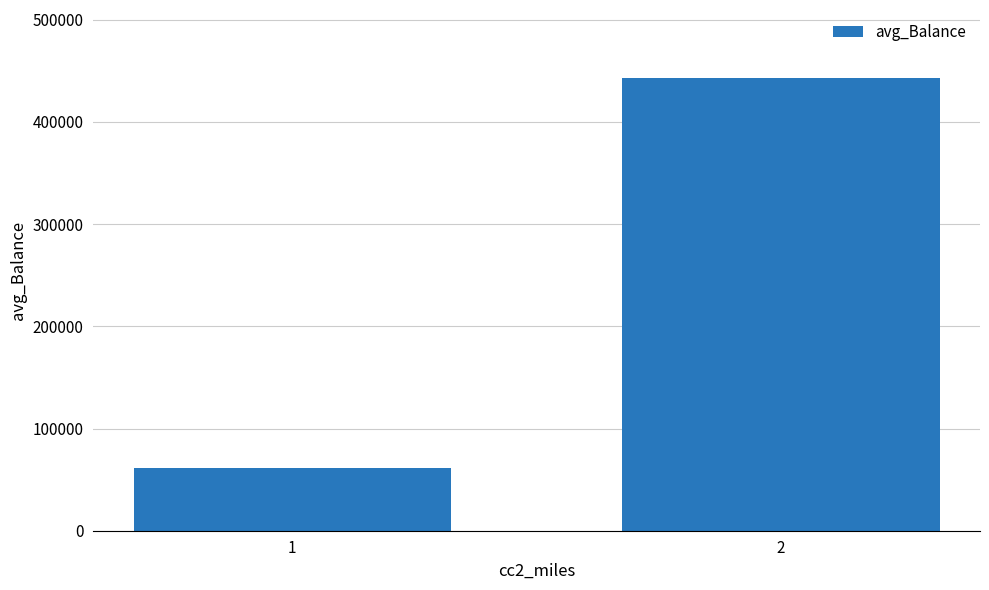

What is the smallest value displayed?

61749